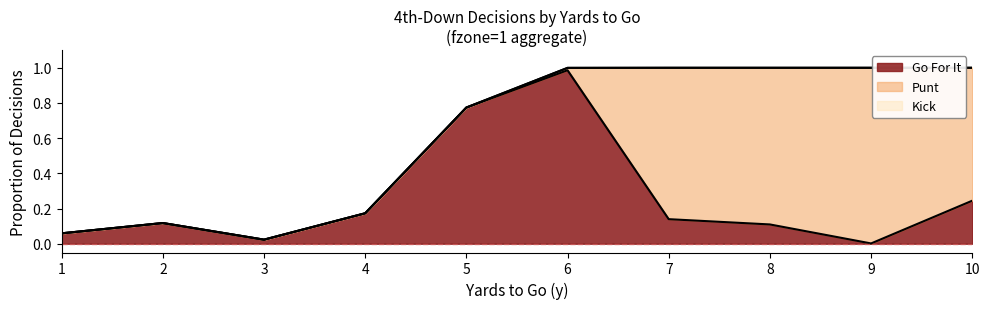

At which label does punt reach its peak?

9